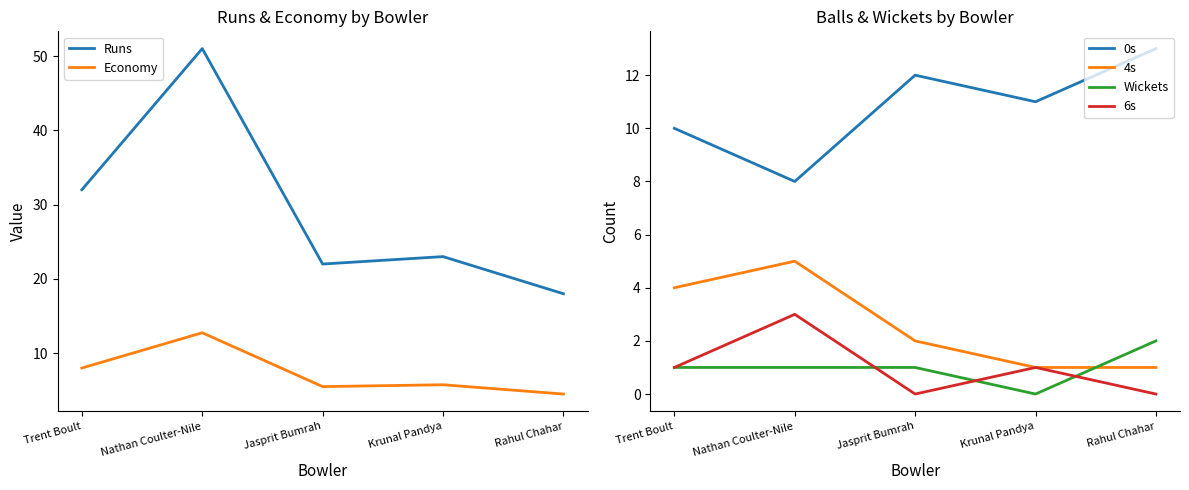

After their last crossing, which series has the higher values: Wickets or 4s?

Wickets